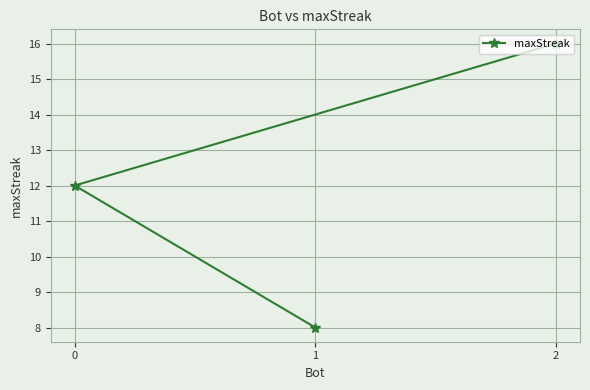

What is the smallest value displayed?

8